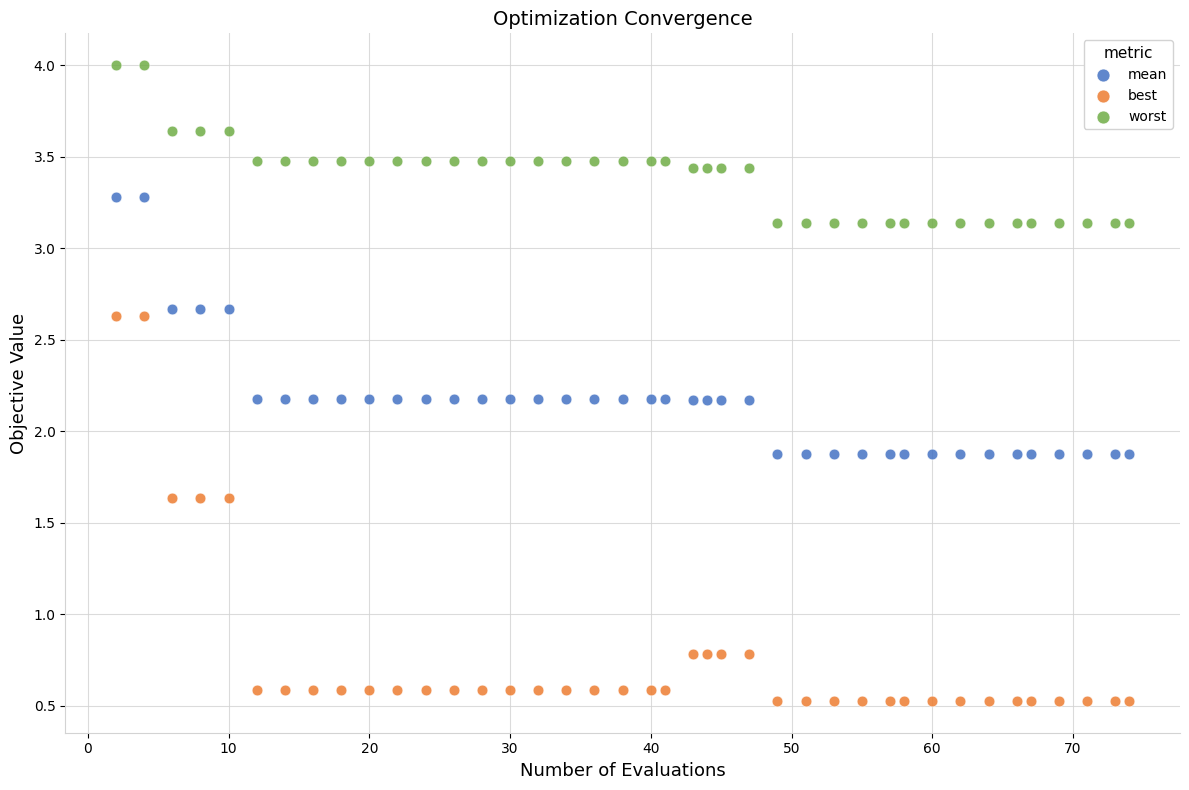

What are all the series names shown in the legend?

mean, best, worst